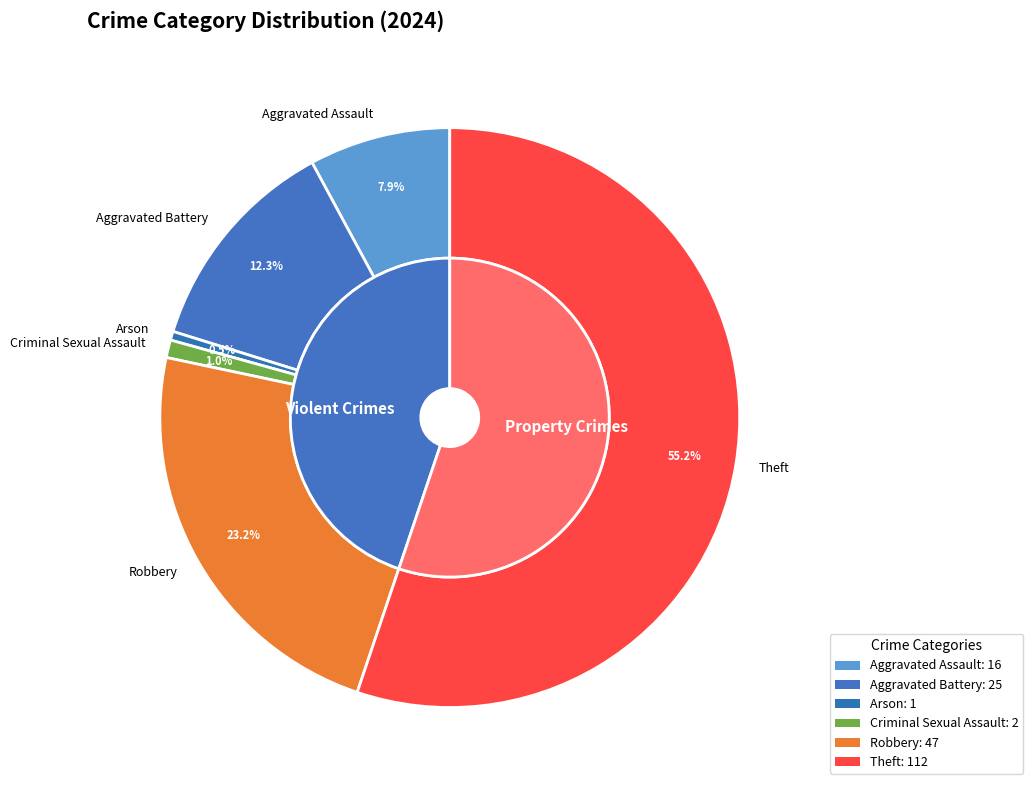

True or false: Aggravated Battery accounts for 12% of the total.

True